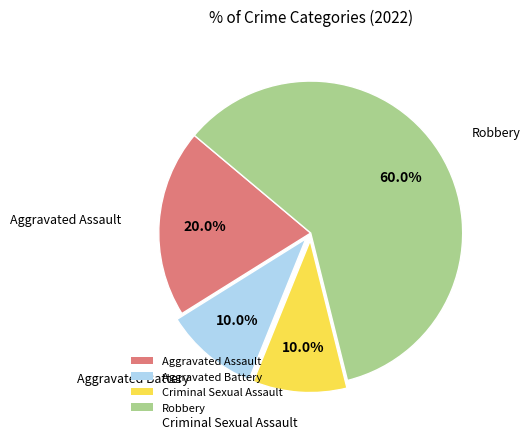

The Aggravated Assault slice represents 20% of the pie. True or false?

True